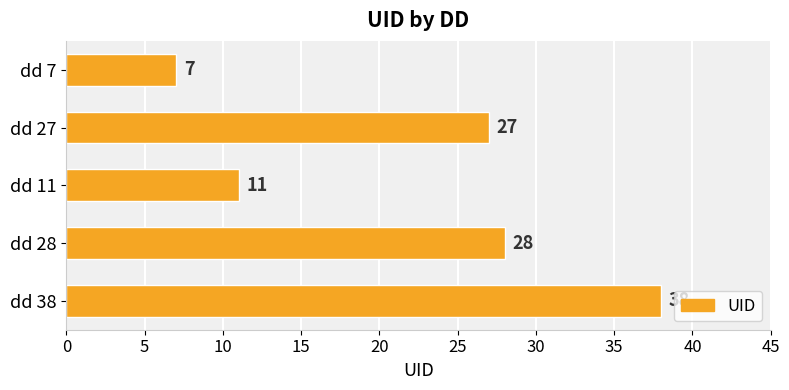

Reading top to bottom, what are all the values shown in this chart?

7	27	11	28	38